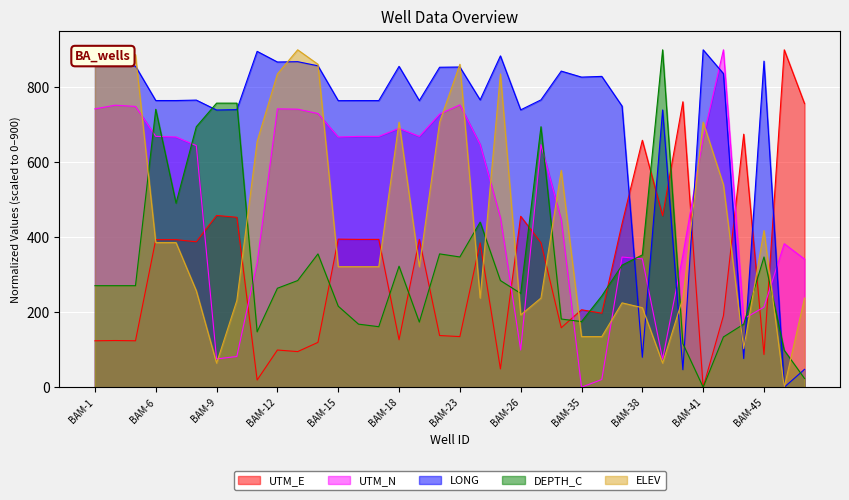

True or false: DEPTH_C has a value of 116.3 at BAM-40.

True